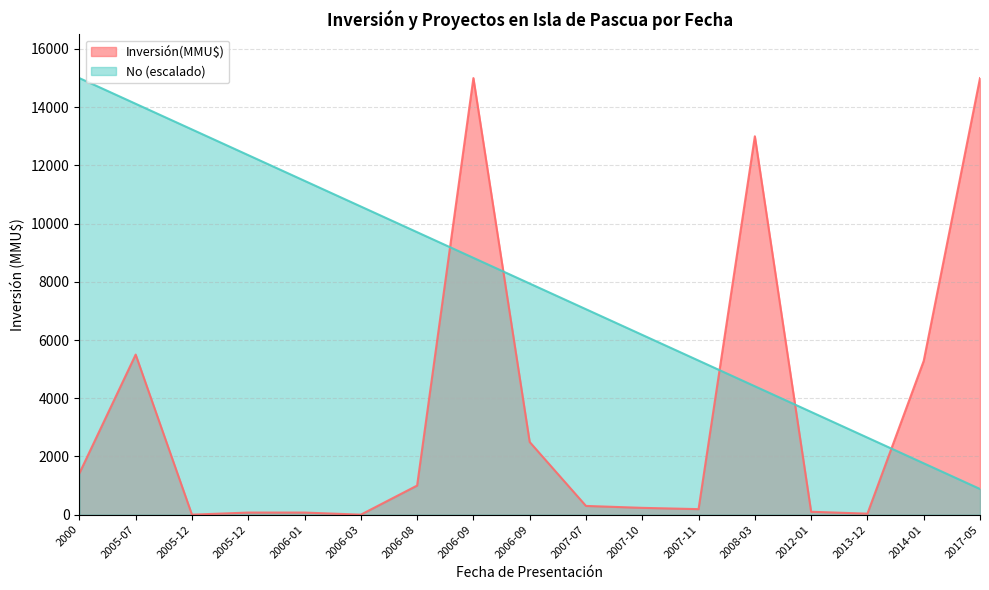

List the series in order of their peak value, lowest first.

Inversión(MMU$), No